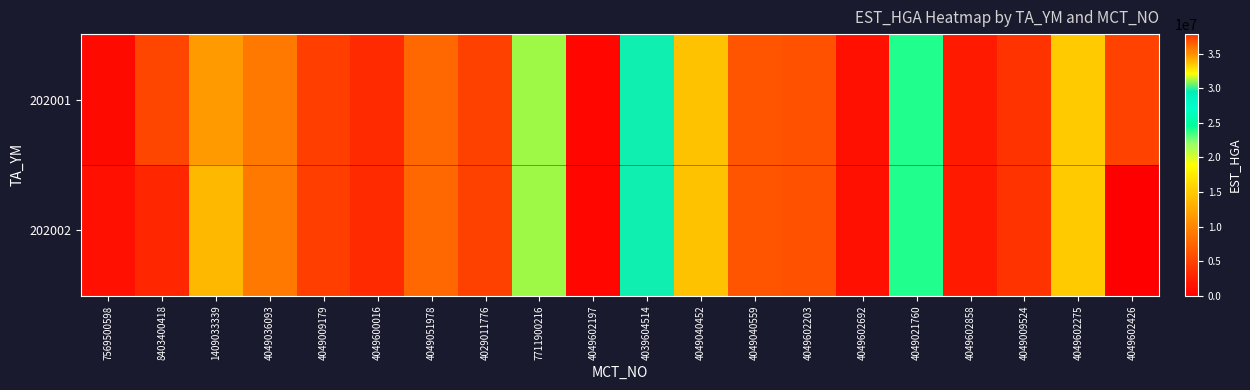

Rank the series at 4049602426 from lowest to highest value.

202002, 202001